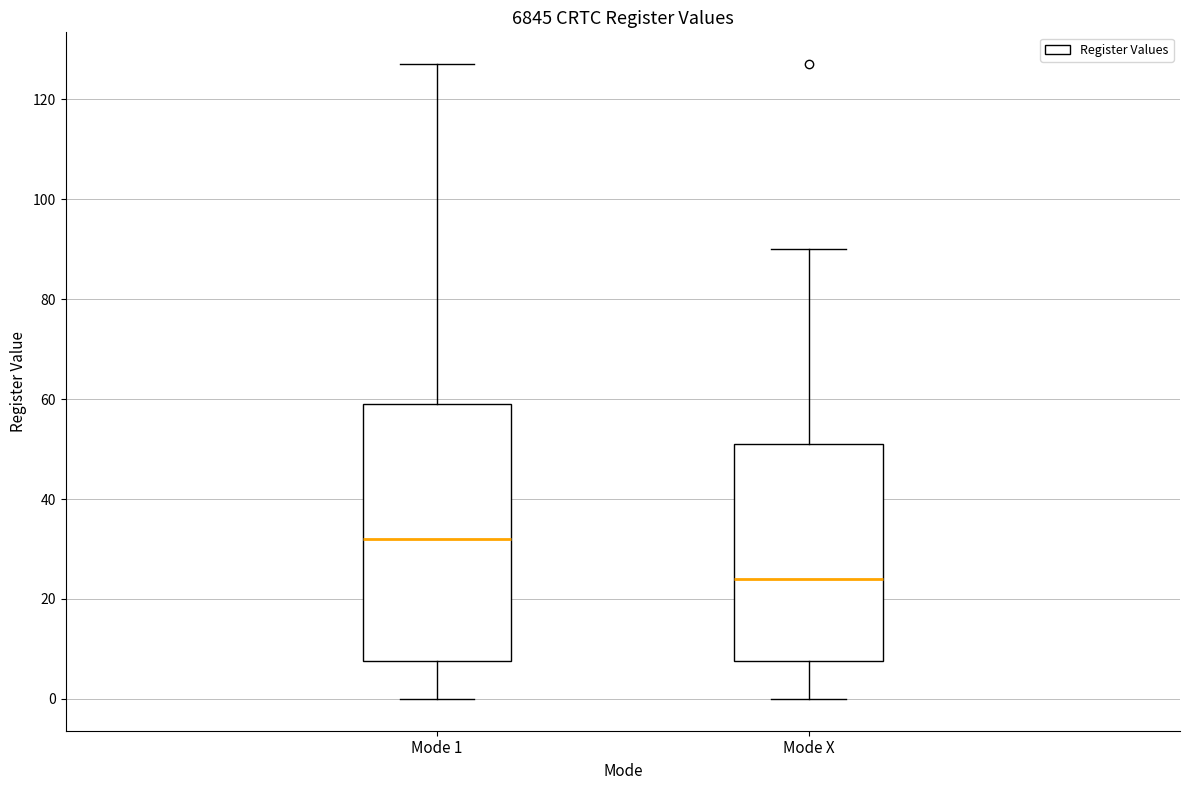

Reading left to right, read every box against the y-axis: the position of its median line, the range the box covers, and the ends of its whiskers. The values are not printed on the chart, so give them approximately, as read against the axis.

Mode 1: median 32, box 8 to 60, whiskers 0 to 128
Mode X: median 24, box 8 to 52, whiskers 0 to 90